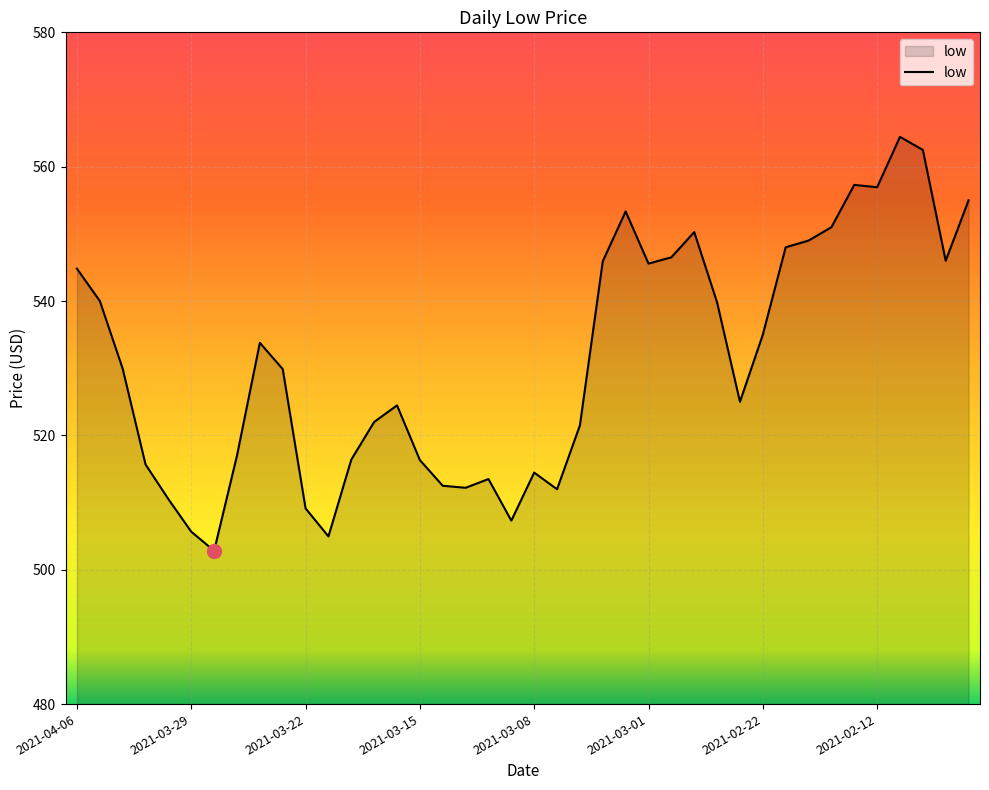

What is the greatest value displayed?

564.4